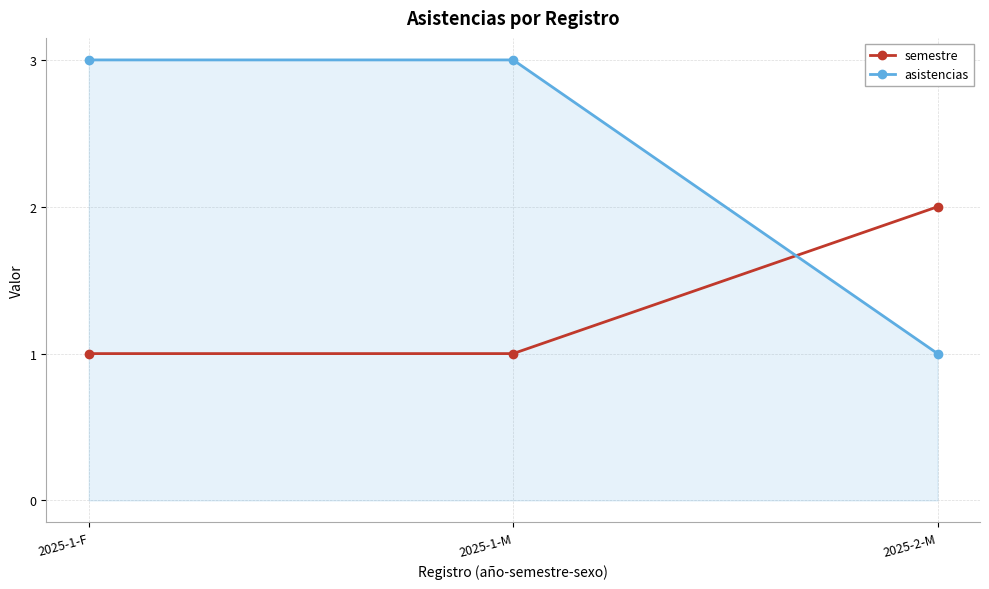

What is the label of the 2nd point from the left?

2025-1-M